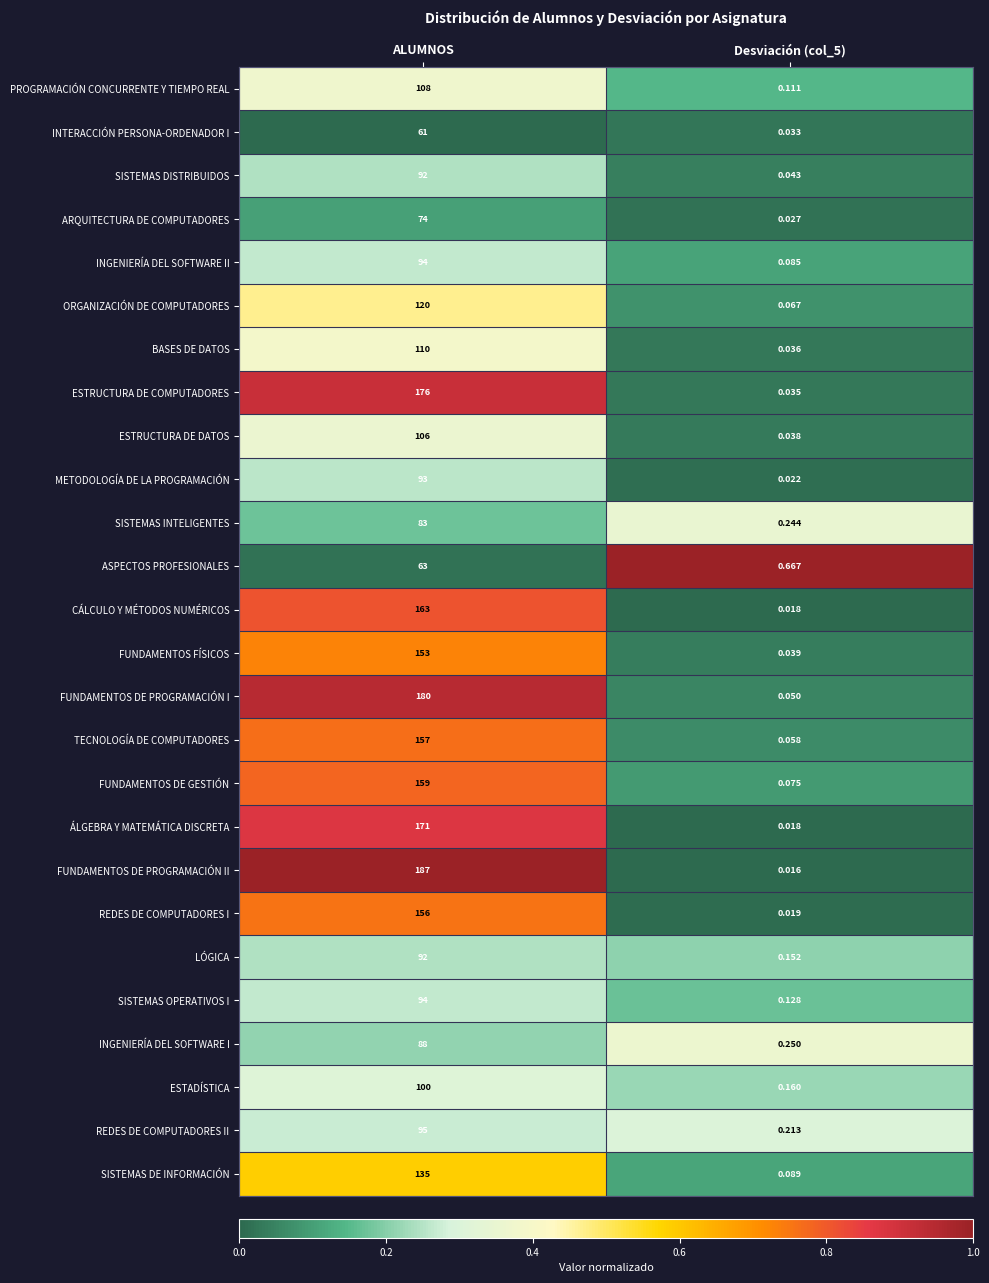

At which category is the sum across all series the highest?

ALUMNOS